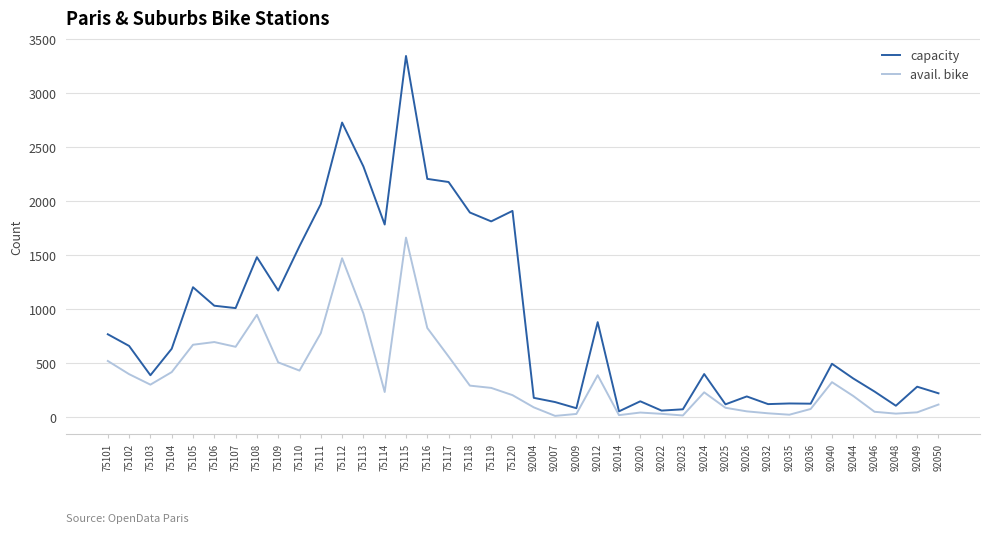

What is the lowest value of the avail. bike series?

13